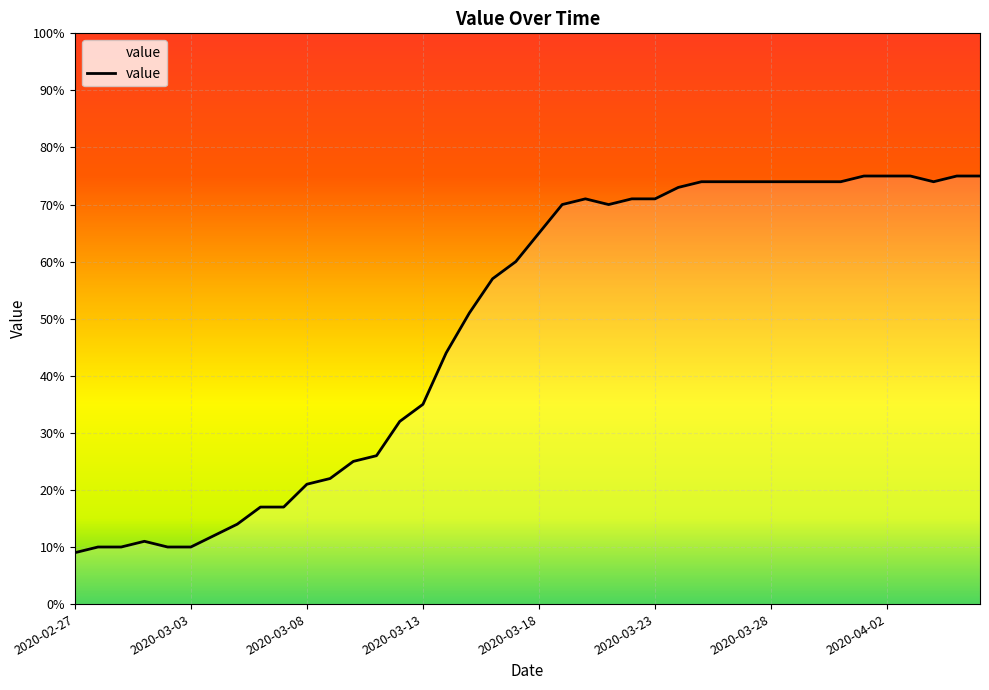

What is the smallest value displayed?

9